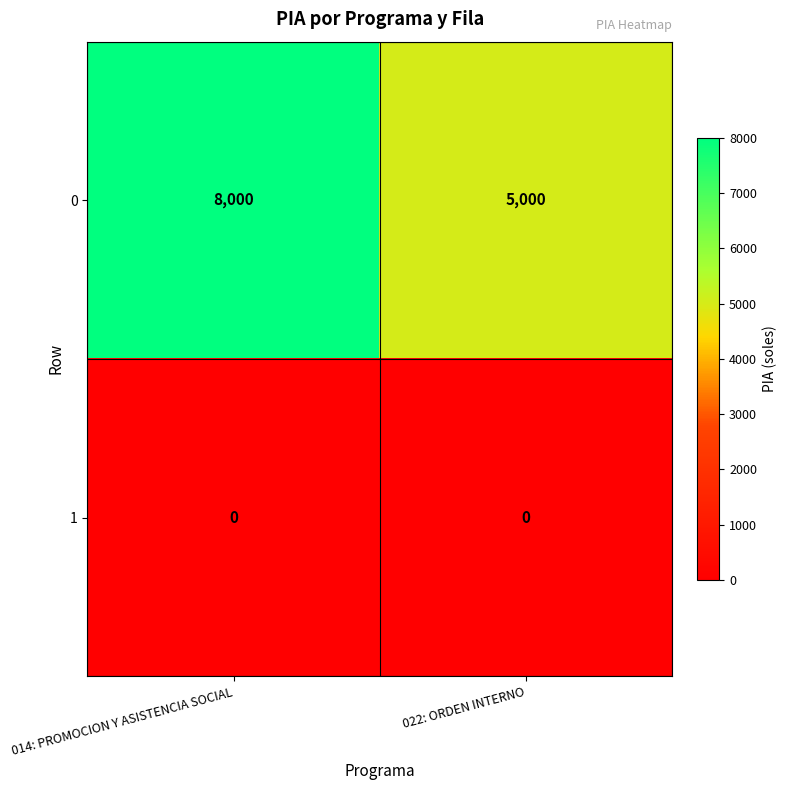

List the series in order of their overall mean, highest first.

0, 1